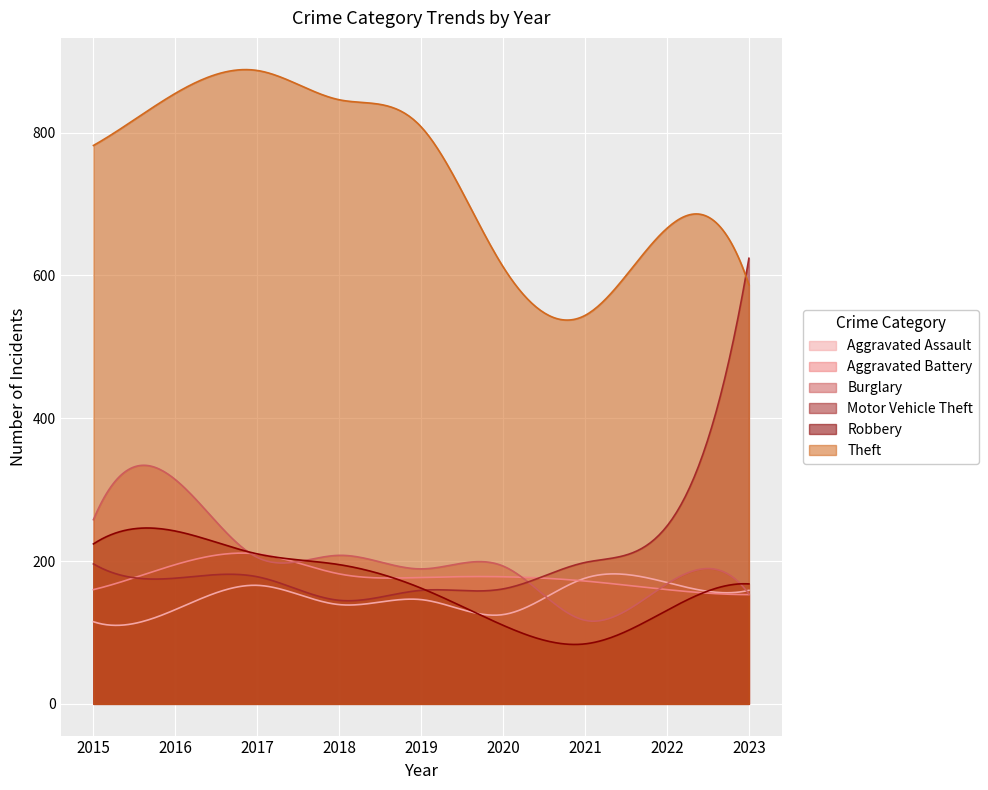

What is the value of the Theft point at the 5th from the left?

808